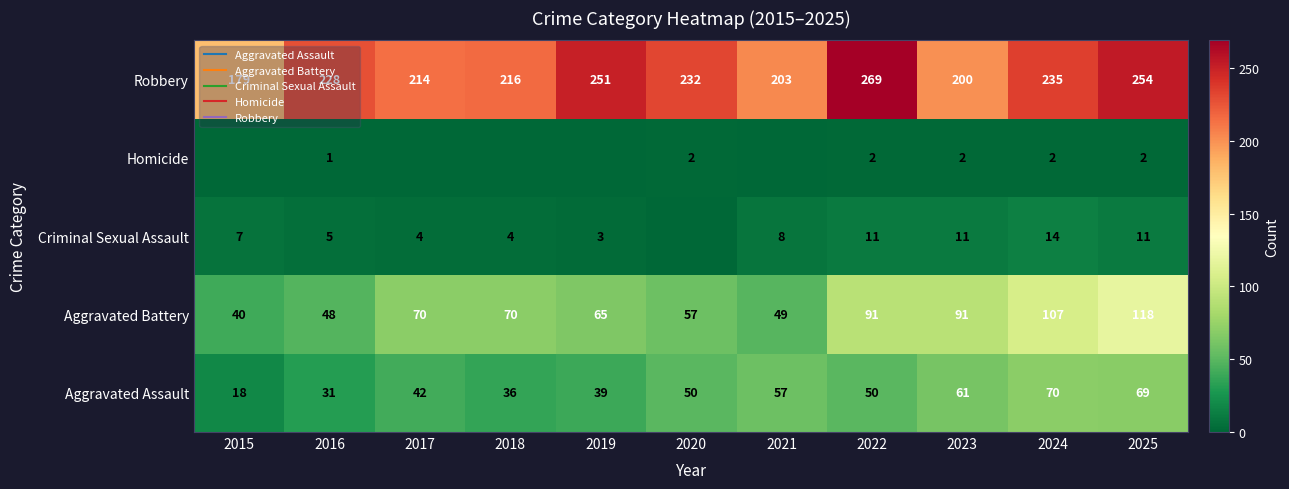

How many values in Homicide are above zero?

6